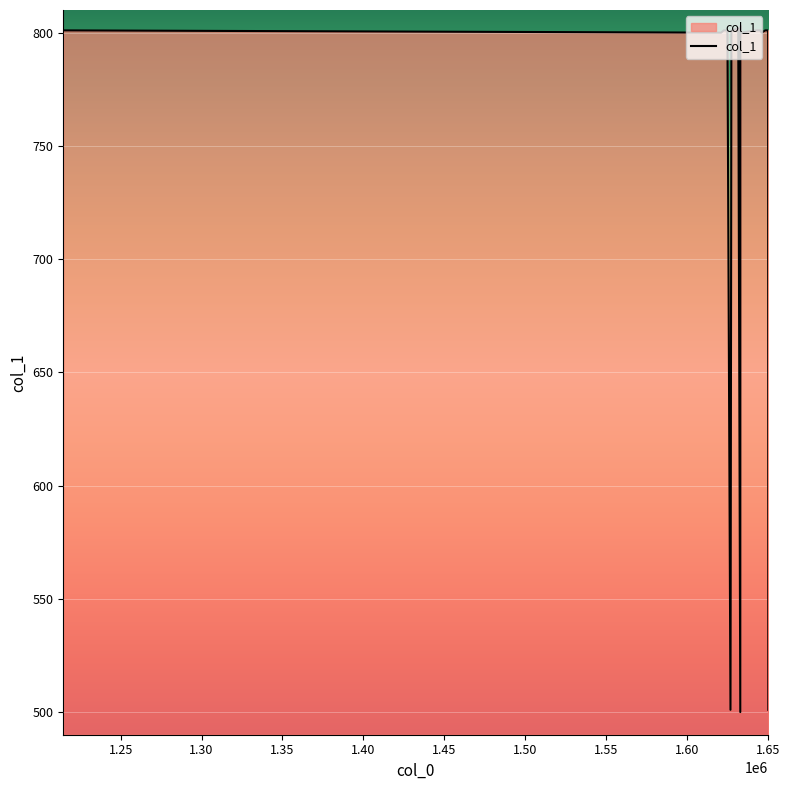

What is the smallest value displayed?

500